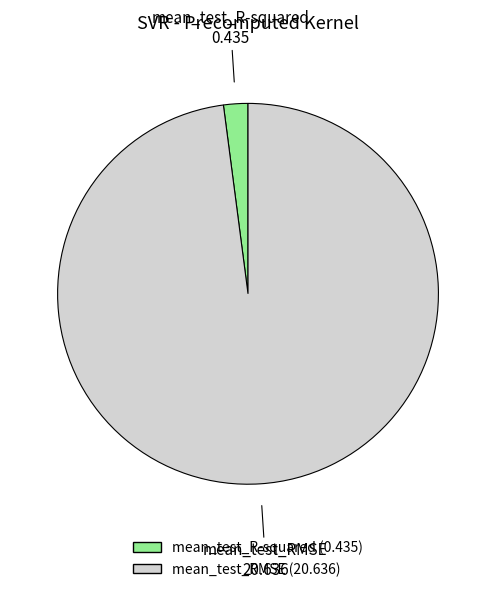

What is the largest slice in the pie chart?

mean_test_RMSE